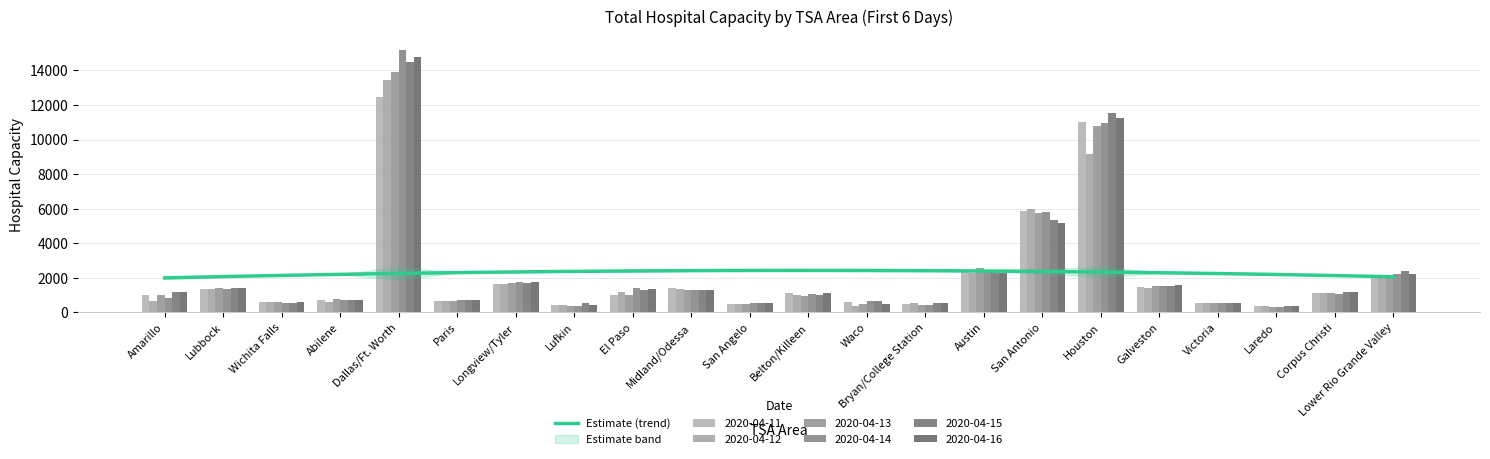

Is the value of 2020-04-16 at Longview/Tyler greater than the value of 2020-04-15 at Belton/Killeen?

Yes